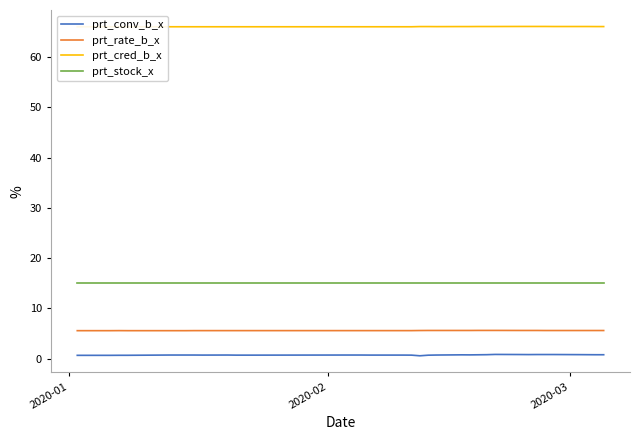

True or false: prt_conv_b_x and prt_rate_b_x intersect in this chart.

False